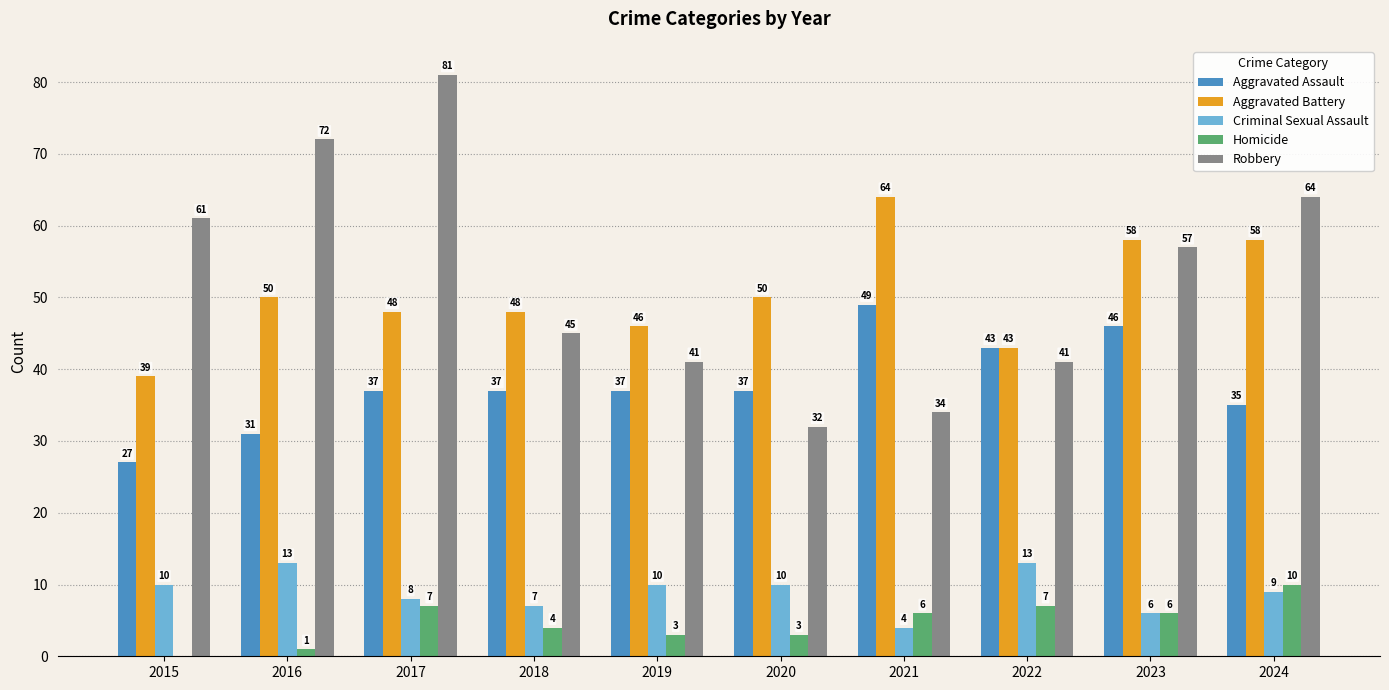

How many distinct data groups are displayed?

5